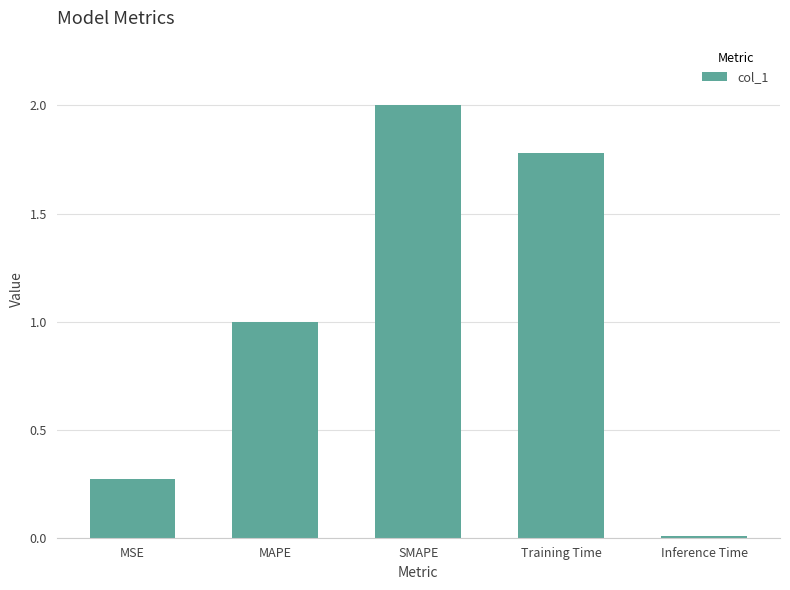

What value does the data have at Training Time?

1.8